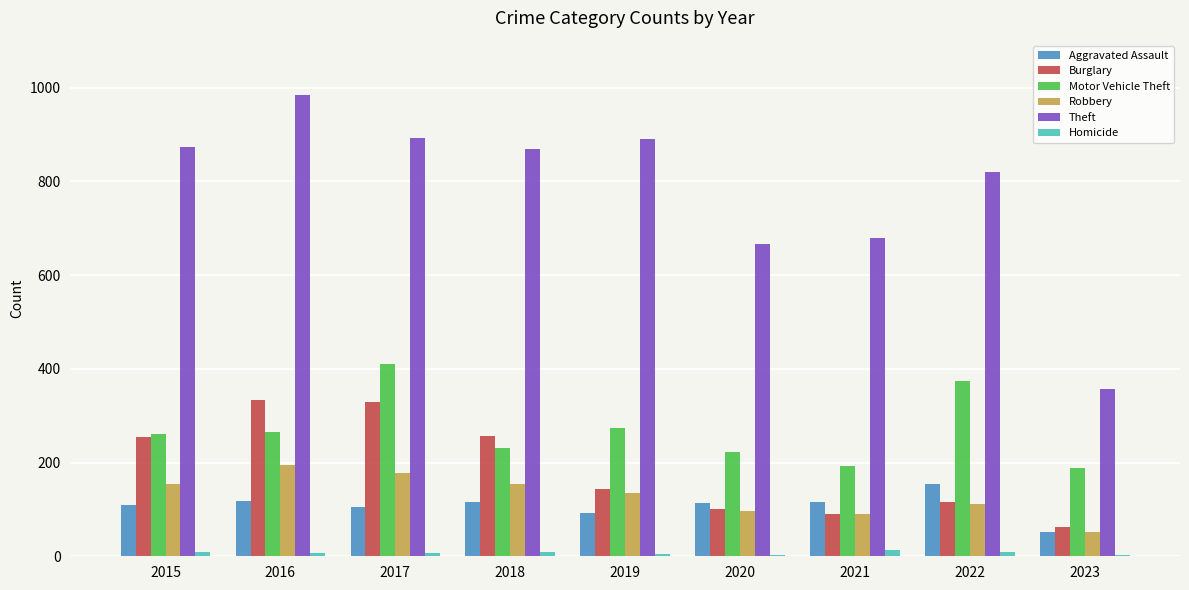

Which category has the highest value across all series?

2016